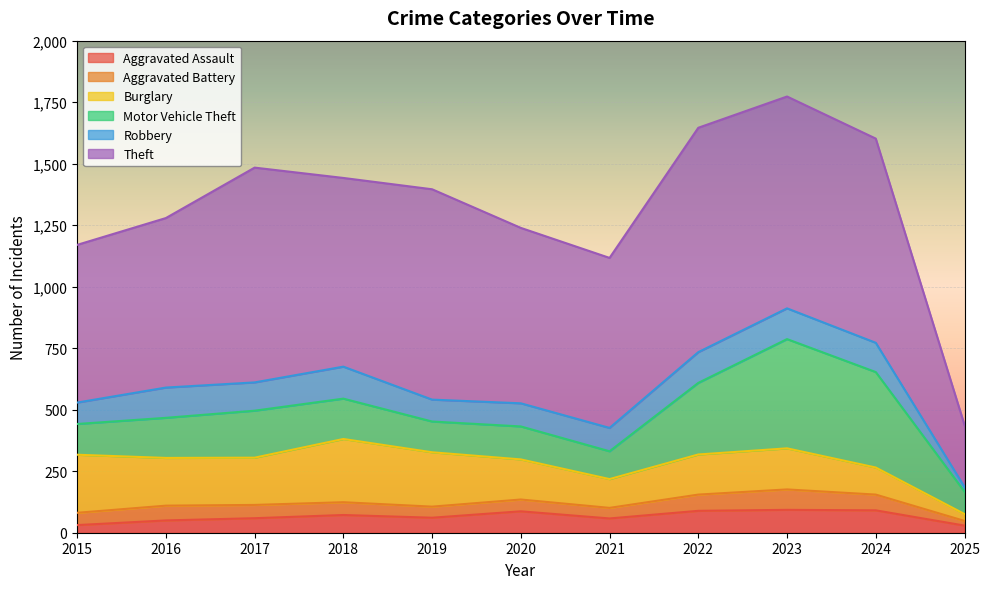

Read the Motor Vehicle Theft value at 2024, to the nearest 50.

400